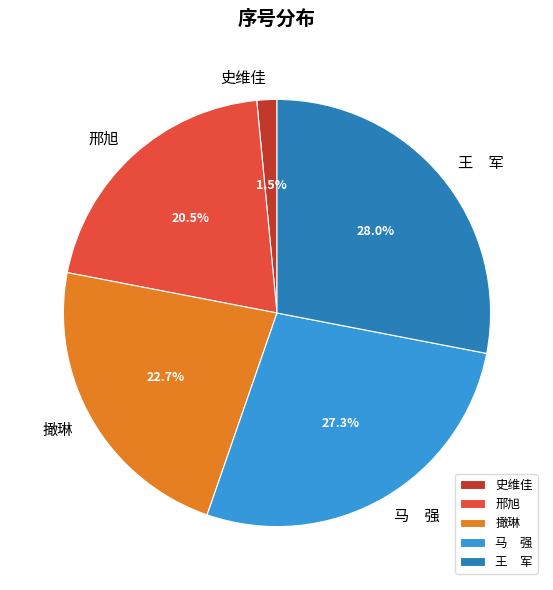

Which slice is the smallest?

史维佳